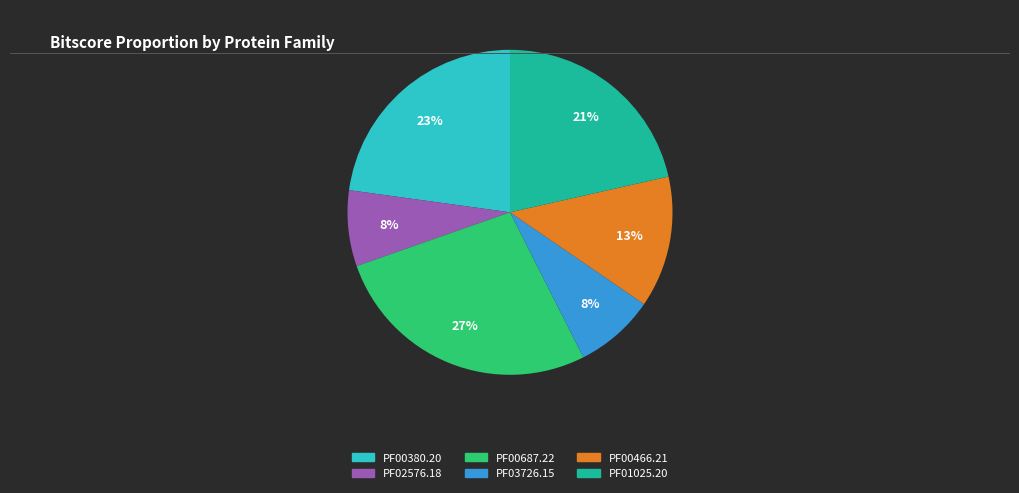

Is the sum of PF00380.20 and PF01025.20 greater than half?

No